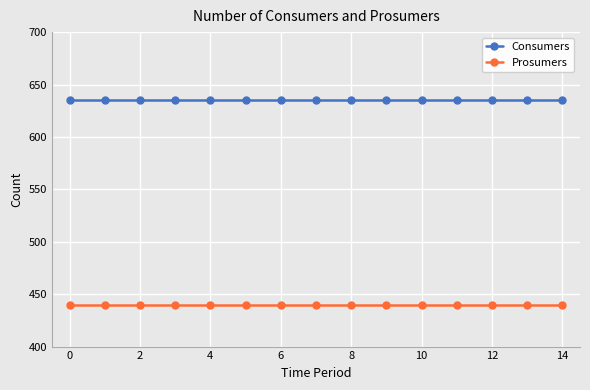

What is the value of the Prosumers point at the 3rd from the left?

440